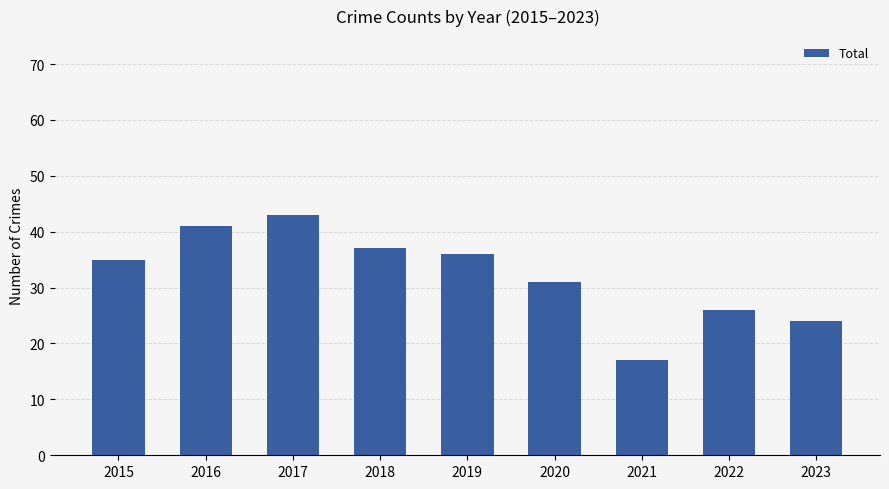

What is the difference between the values at 2015 and 2021?

18